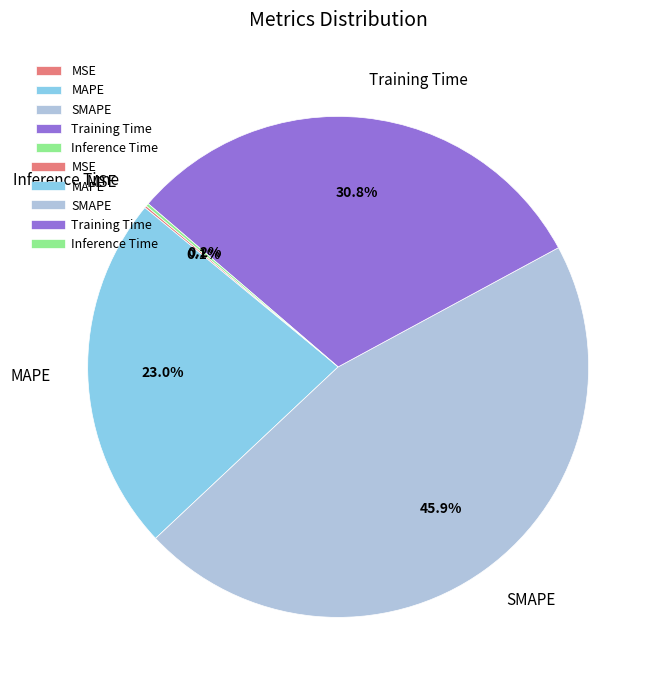

What is the largest slice in the pie chart?

SMAPE